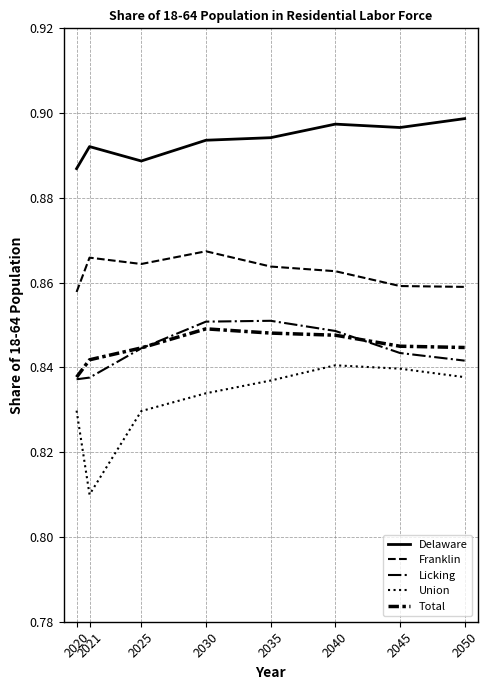

Which series has the largest total across all categories?

Delaware